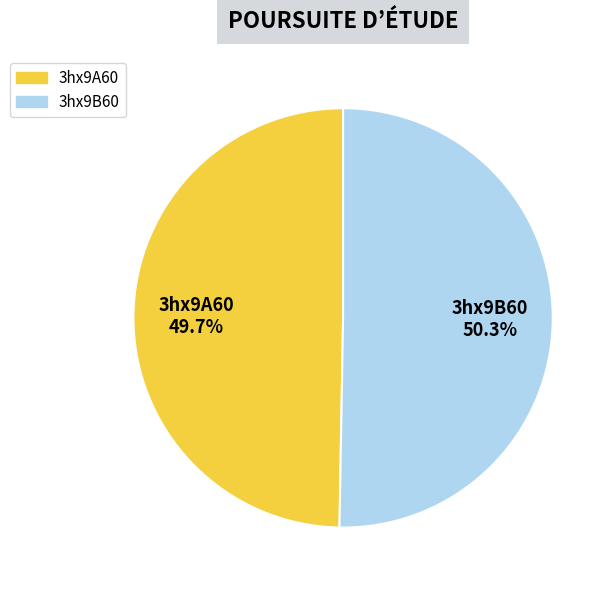

To the nearest percent, what is the combined percentage of 3hx9B60 and 3hx9A60?

100%